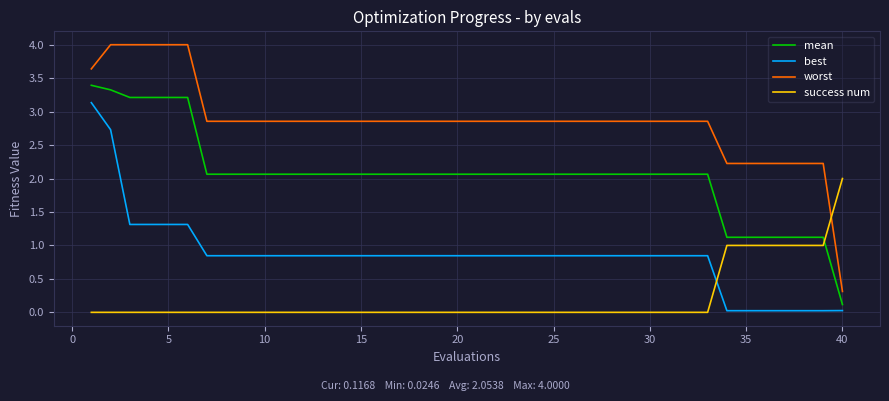

What is the maximum value for worst?

4.0